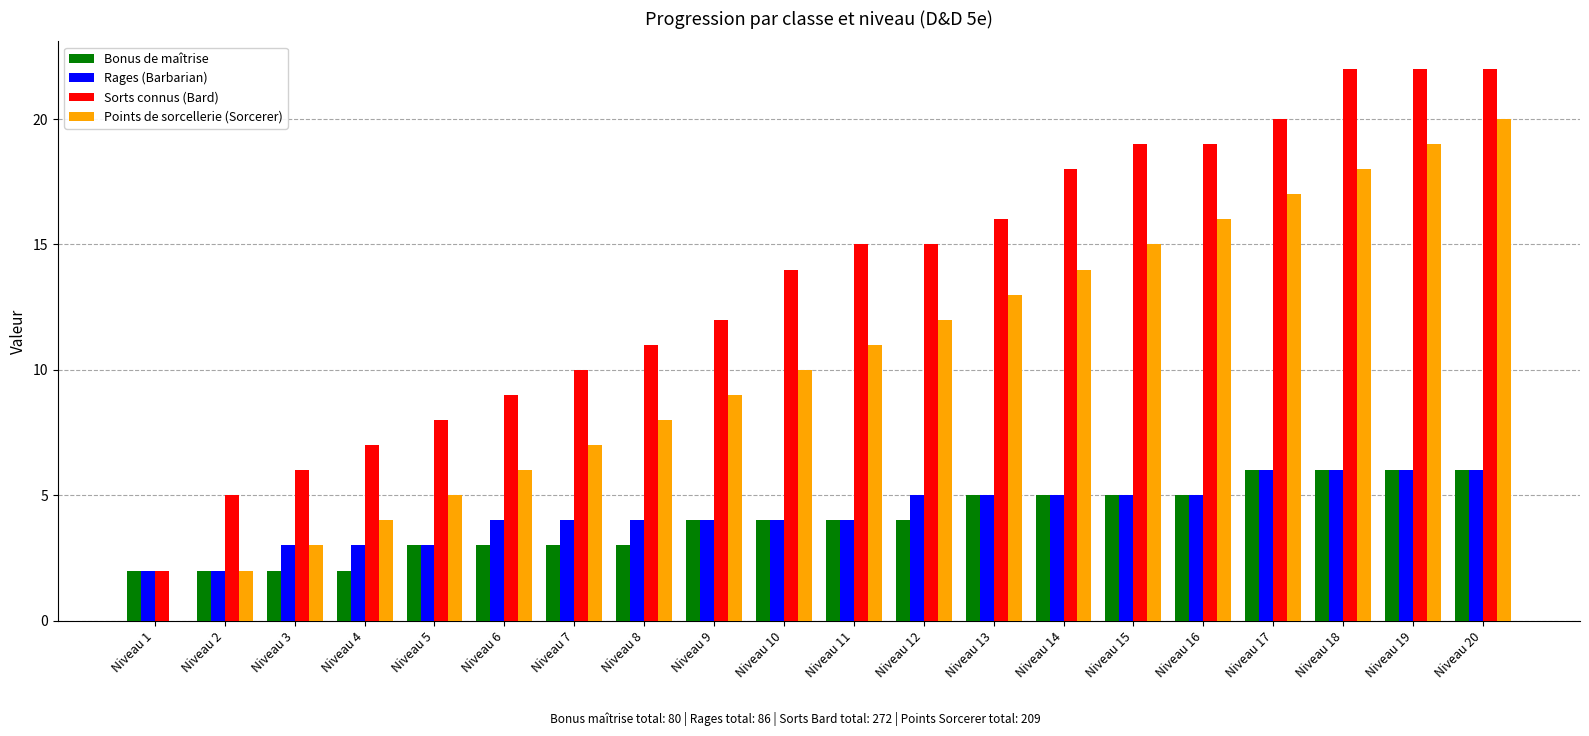

The value of Bonus de maîtrise at Niveau 17 is 6. True or false?

True